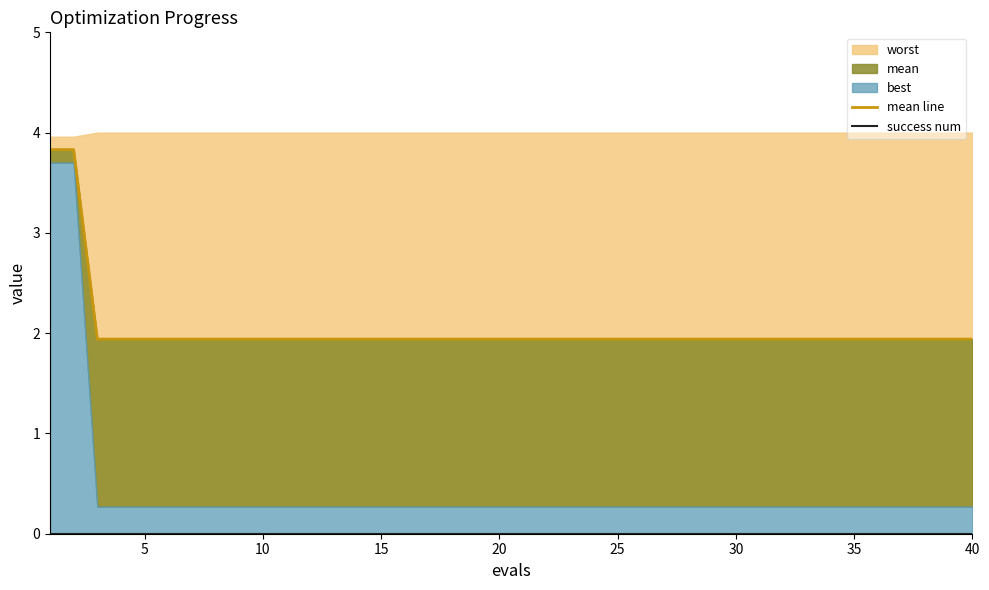

What is the average value of the mean line series?

2.0